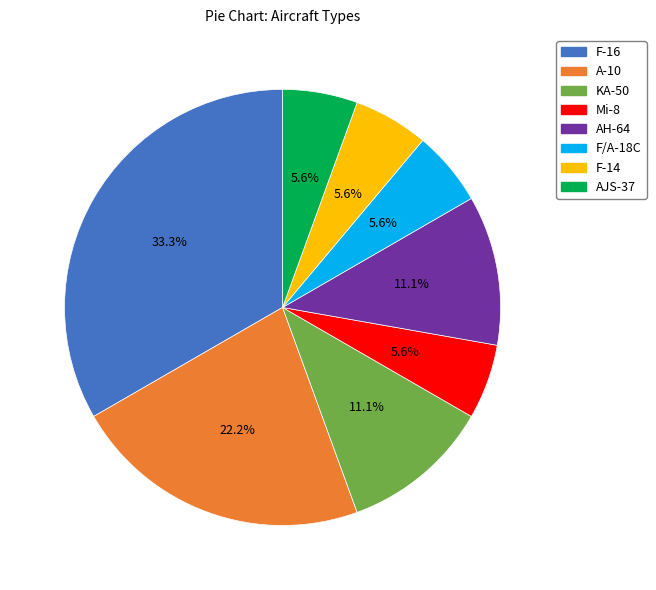

Is it true that AJS-37 is 6% of the pie?

True